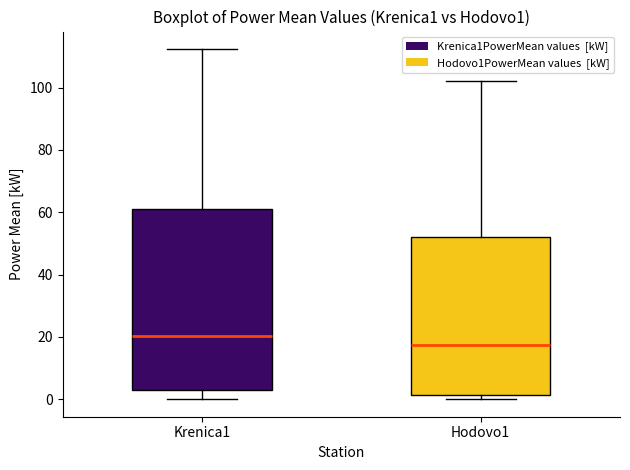

Comparing the boxes themselves (not the whiskers), which one is the tallest?

Krenica1